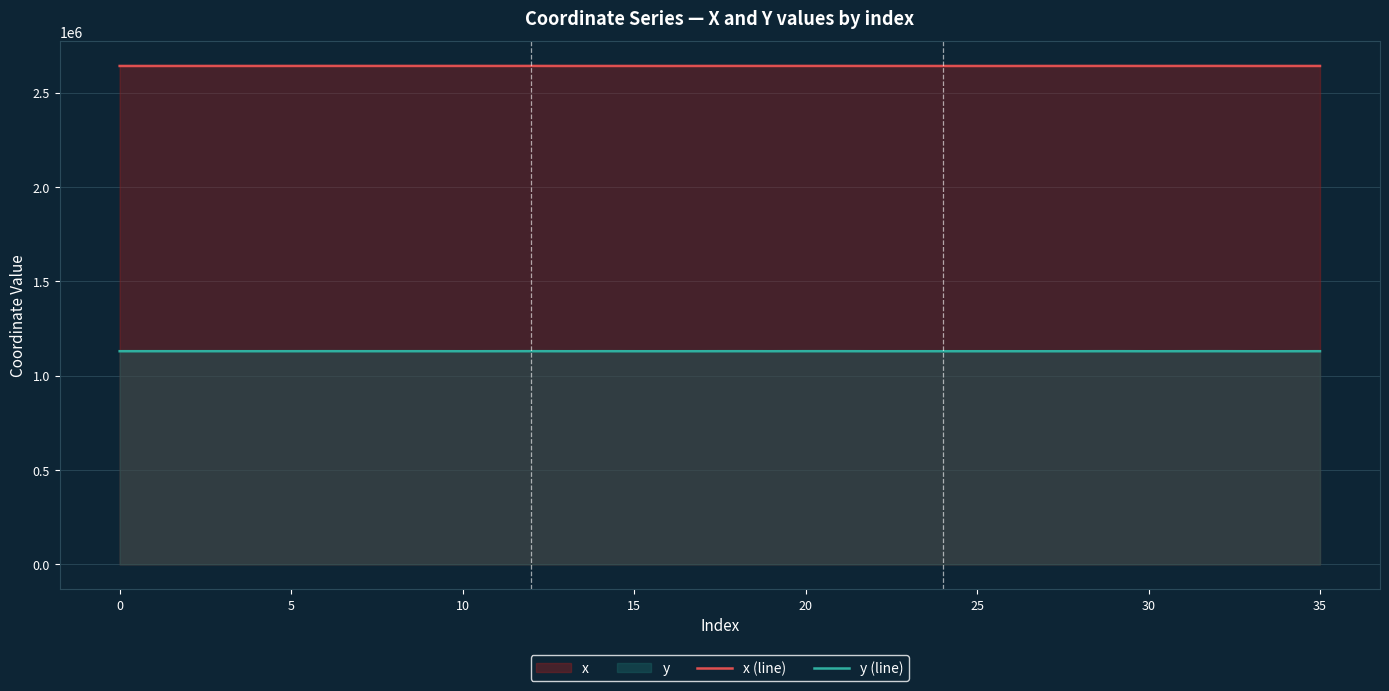

True or false: x (line) and y (line) intersect in this chart.

False